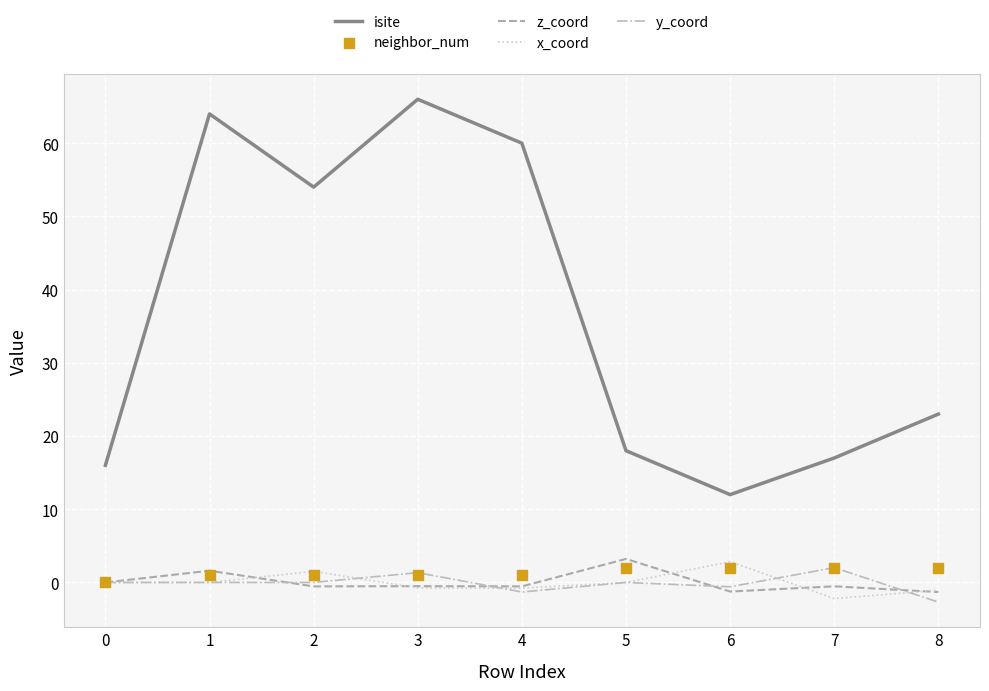

Which series has the largest total across all categories?

isite